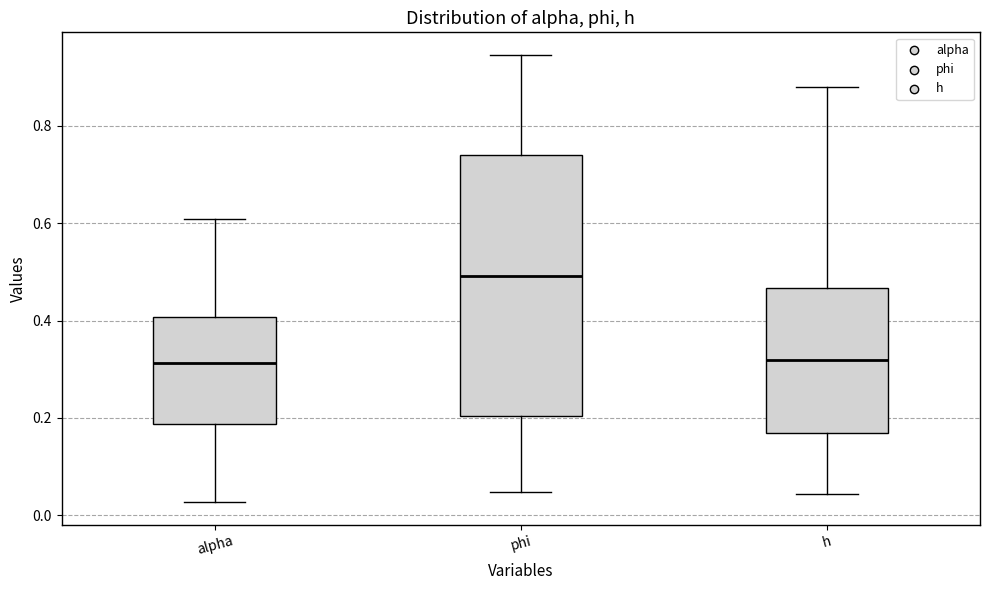

Reading left to right, read every box against the y-axis: the position of its median line, the range the box covers, and the ends of its whiskers. The values are not printed on the chart, so give them approximately, as read against the axis.

alpha: median 0.32, box 0.18 to 0.40, whiskers 0.02 to 0.60
phi: median 0.50, box 0.20 to 0.74, whiskers 0.04 to 0.94
h: median 0.32, box 0.16 to 0.46, whiskers 0.04 to 0.88